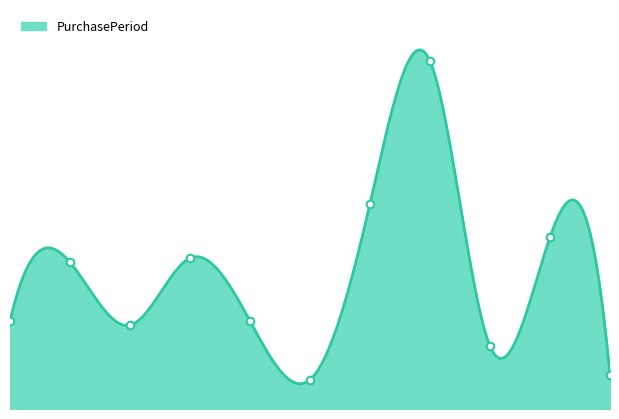

Approximately how many times larger is the value at 4 compared to 10?

2.6